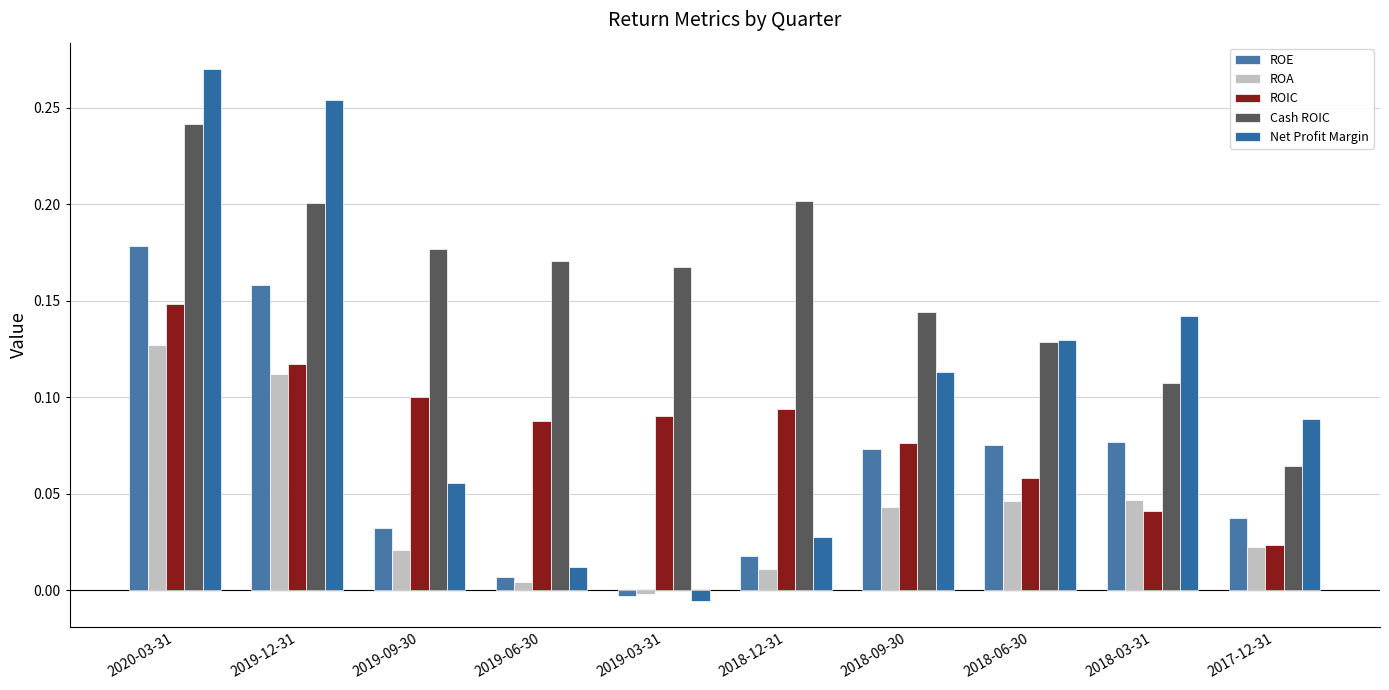

Where is Net Profit Margin nearest to the value 0?

2019-03-31